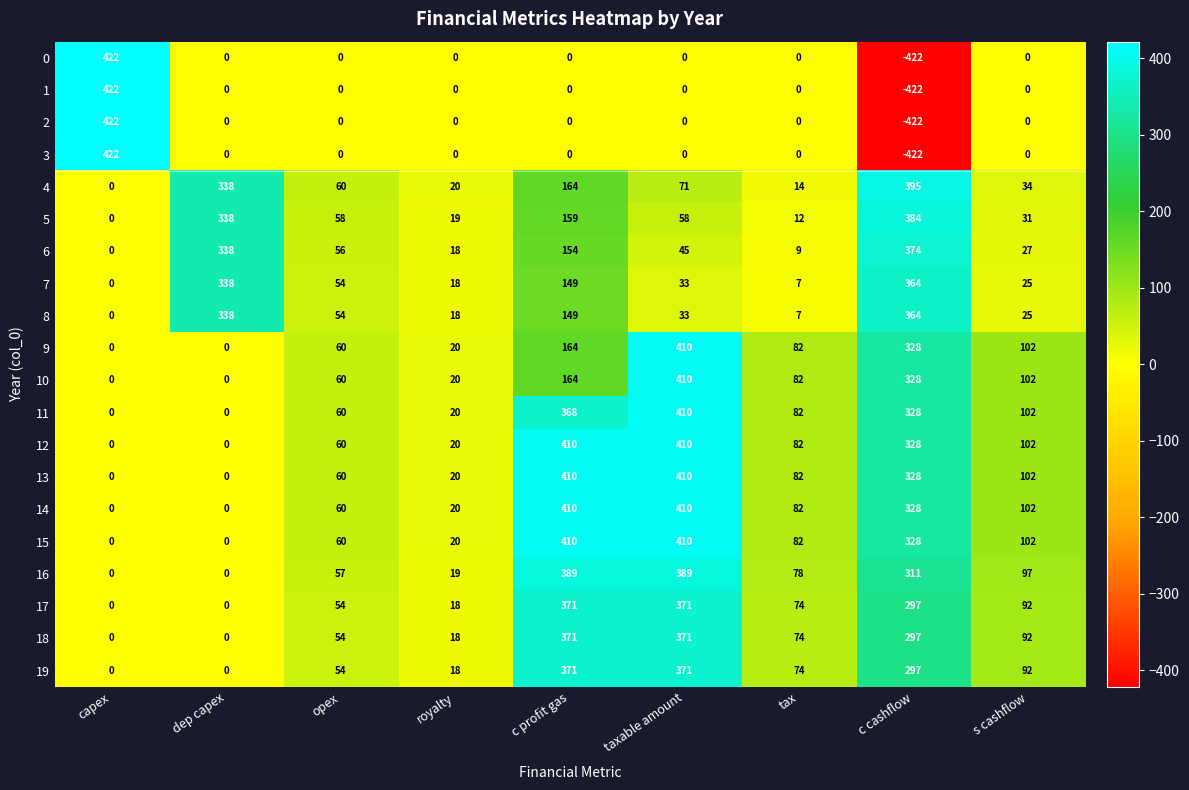

The value of 11 at s cashflow is 102. True or false?

True